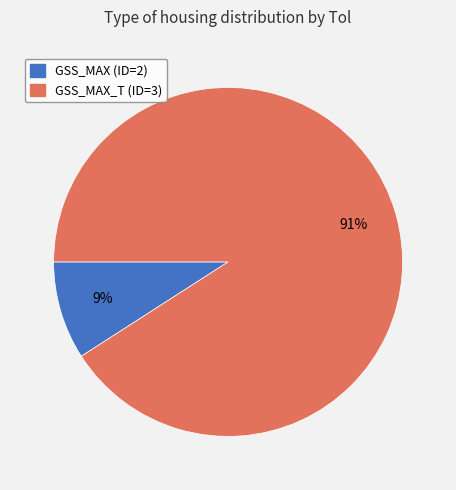

What percentage is the GSS_MAX_T (ID=3) slice, to the nearest percent?

91%